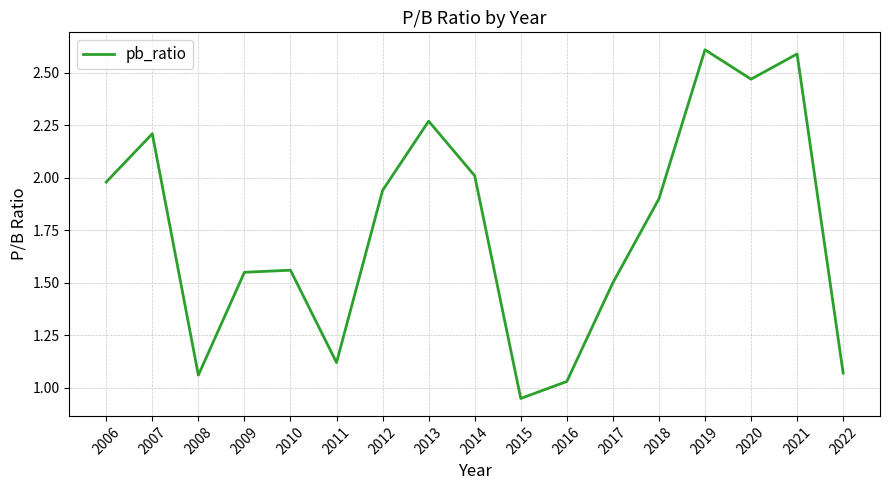

What is the maximum value shown in the chart?

2.6